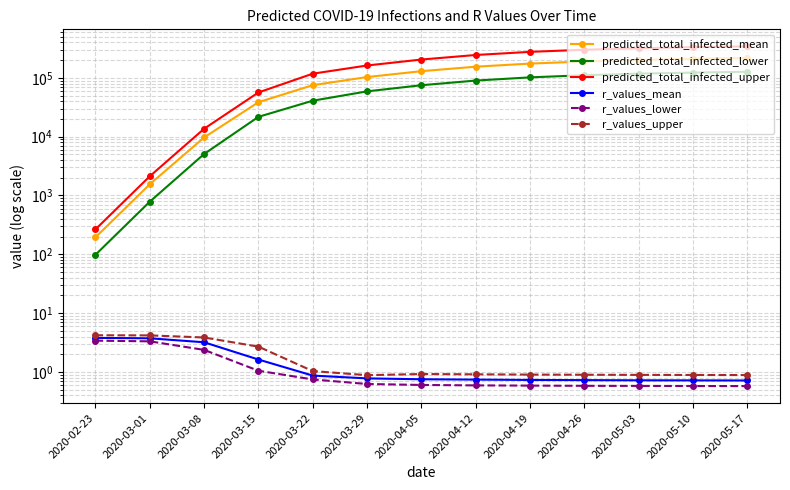

The value of r_values_lower at 2020-04-26 is 1.0. True or false?

False